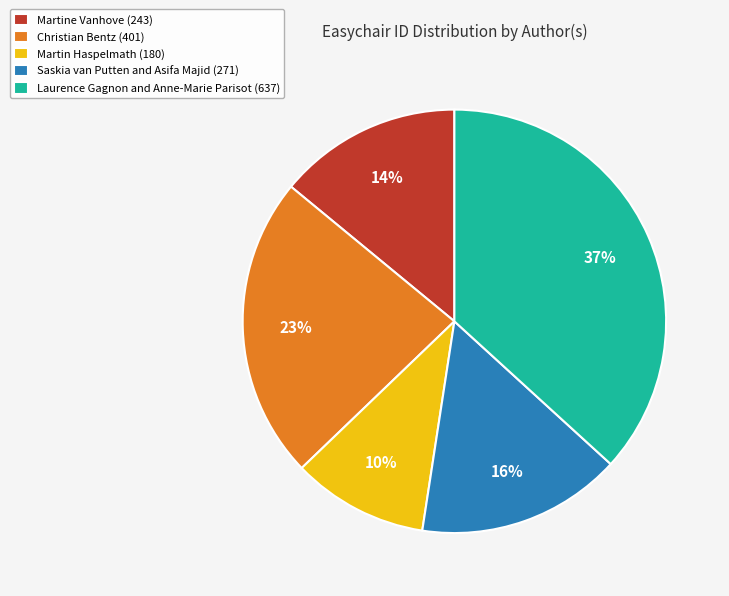

Combined, do Christian Bentz (401) and Martin Haspelmath (180) account for over 50%?

No